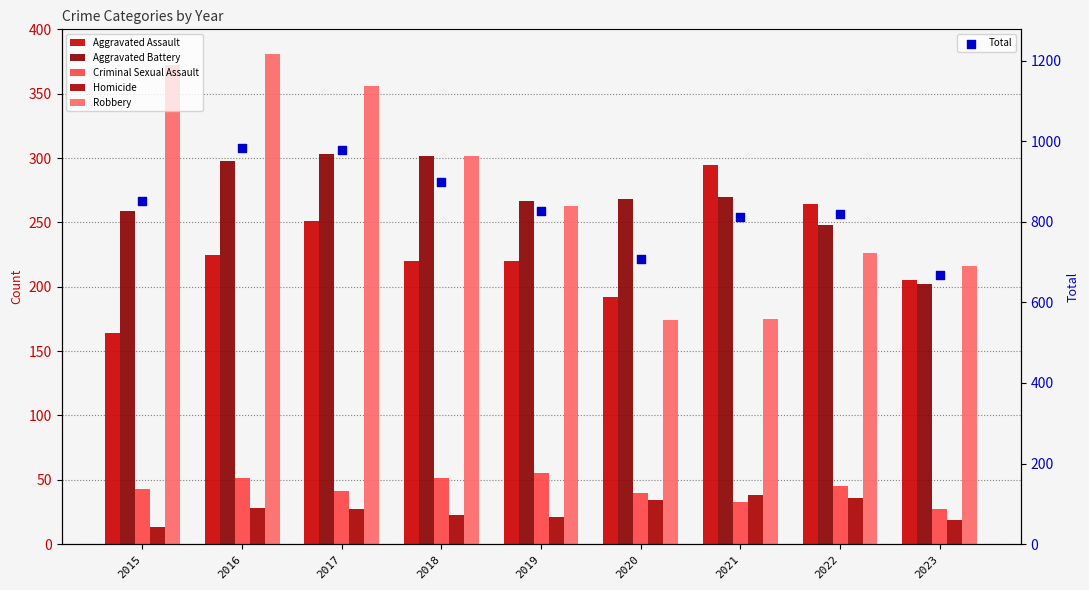

At which category is the sum across all series the highest?

2016